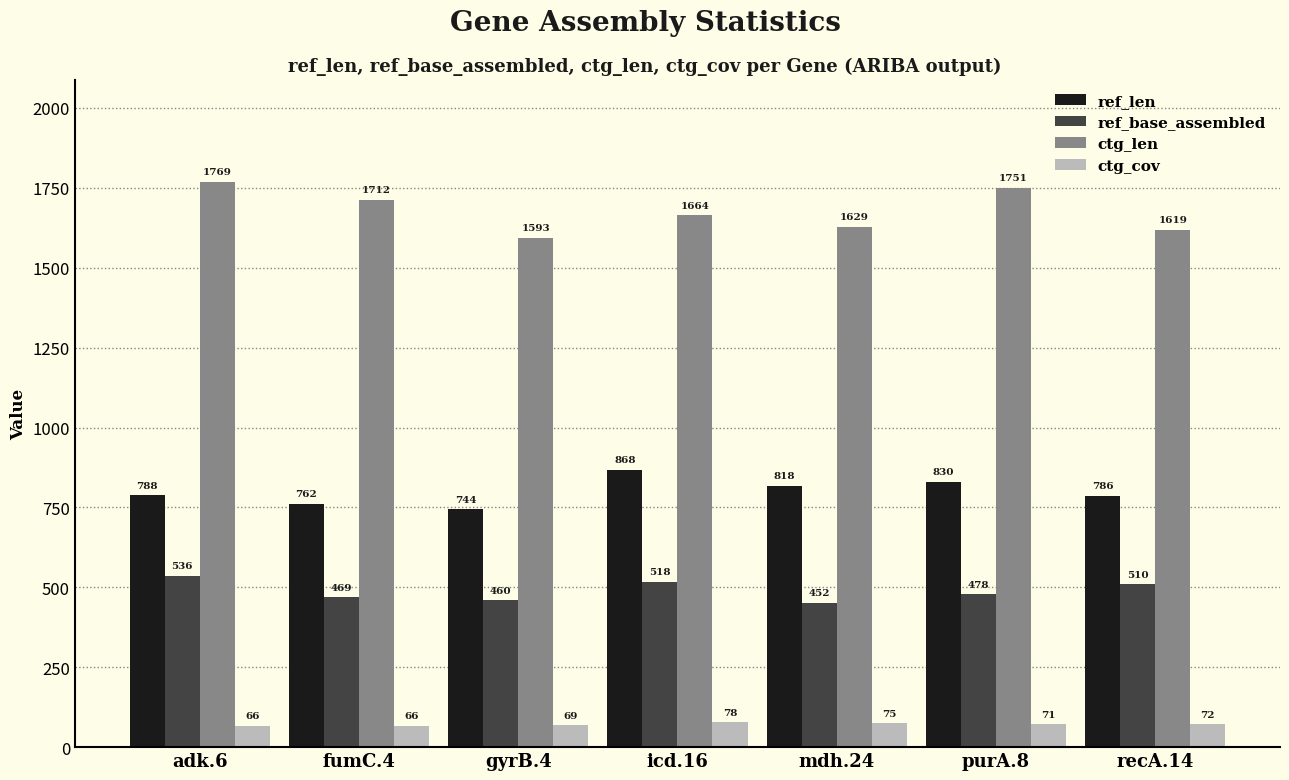

What is the smallest value displayed?

66.0